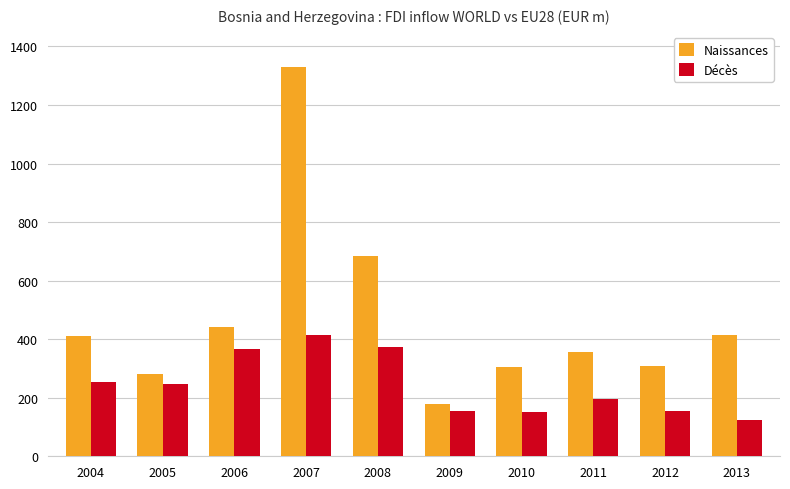

What is the value of the Décès bar at the 4th from the left?

414.8